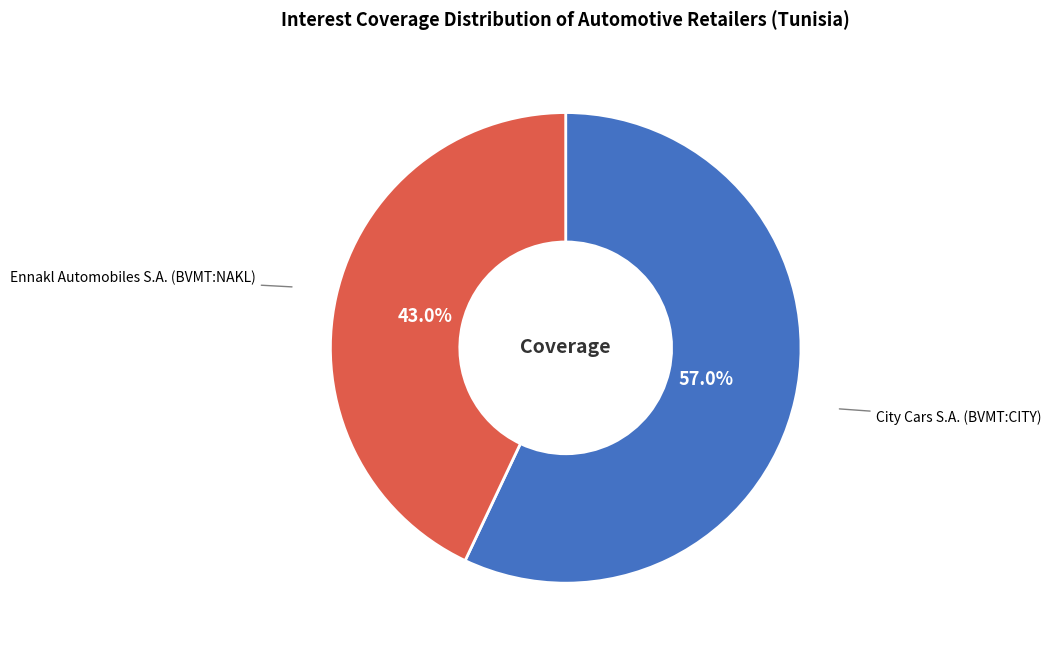

Does any single category account for the majority?

Yes